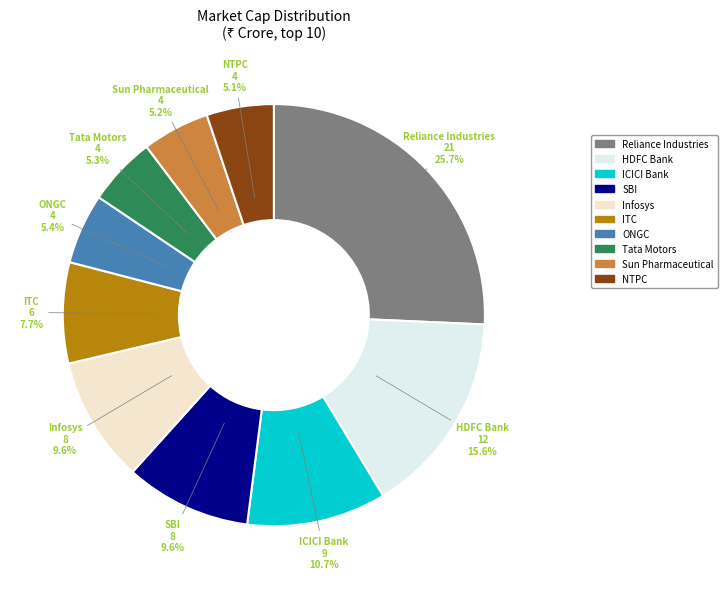

Which category has the biggest portion of the pie?

Reliance Industries